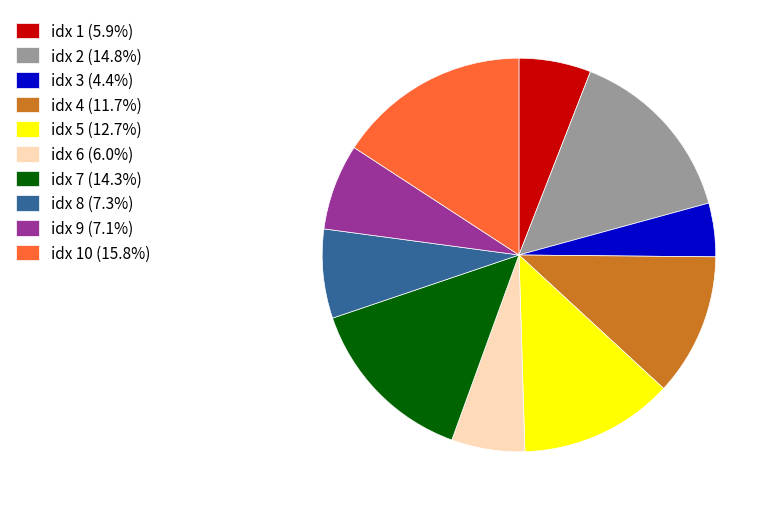

What is the ratio of the value at idx 10 (15.8%) to the value at idx 3 (4.4%)?

3.6